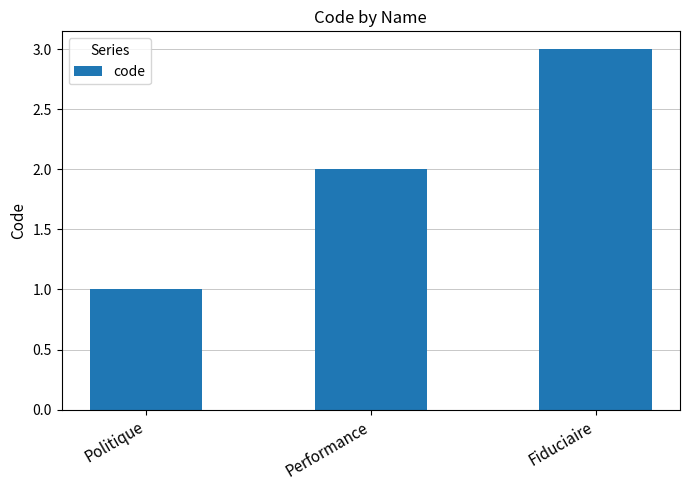

What is the label of the 2nd bar from the right?

Performance